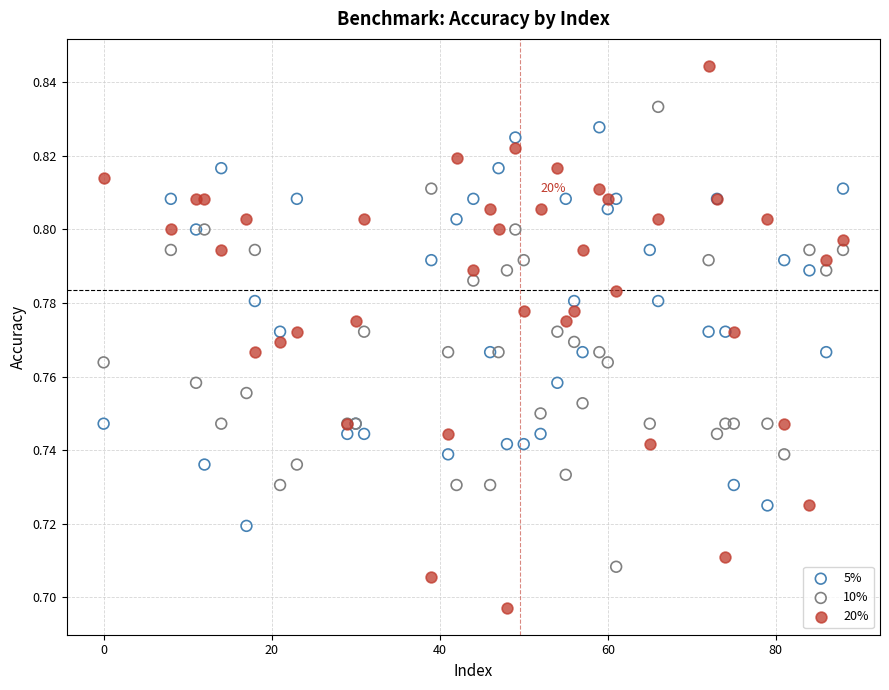

Which series reaches the minimum Y coordinate?

20%